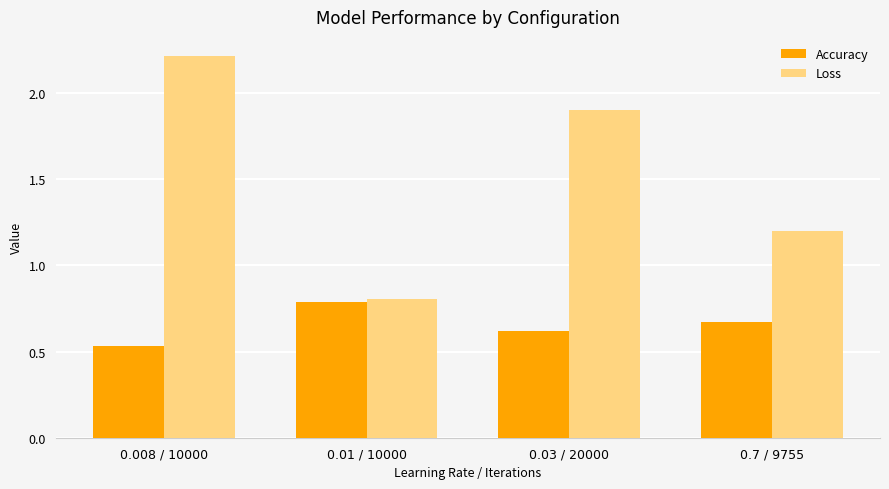

What is the label of the 1st bar from the right?

0.7 / 9755